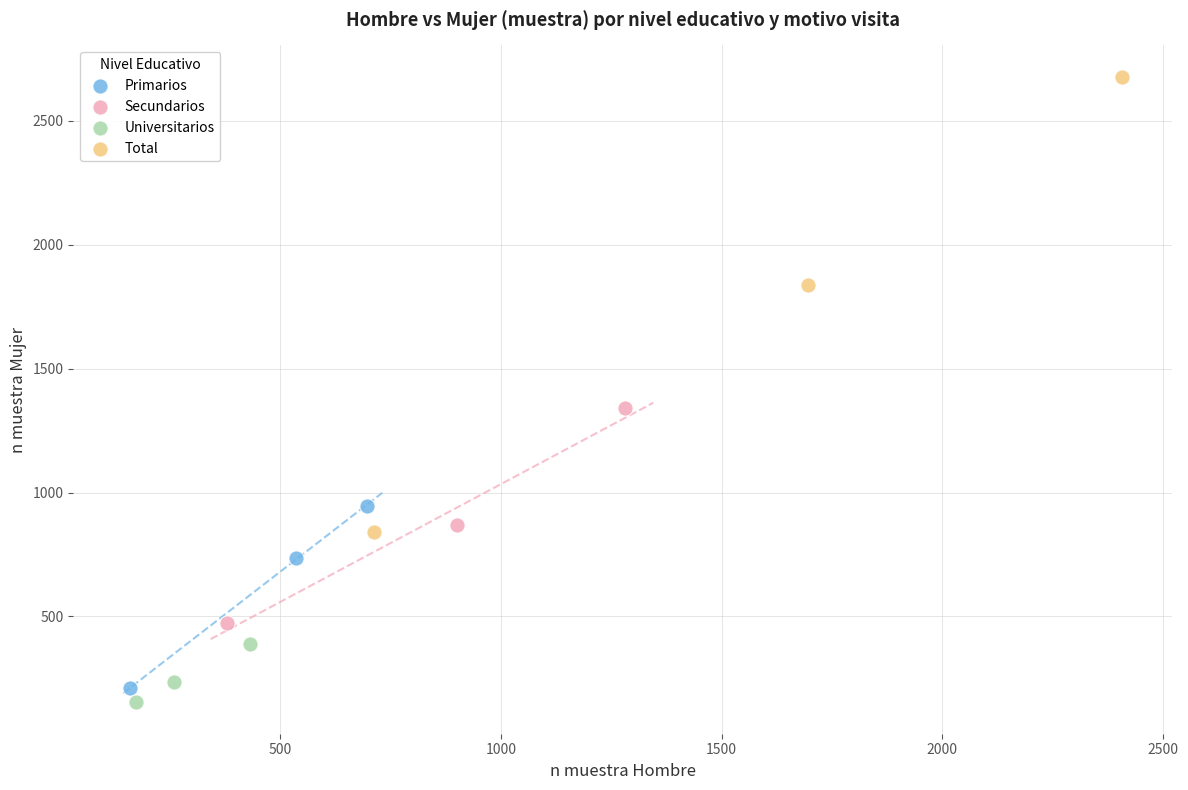

Which series has the largest Y range (max minus min)?

Total